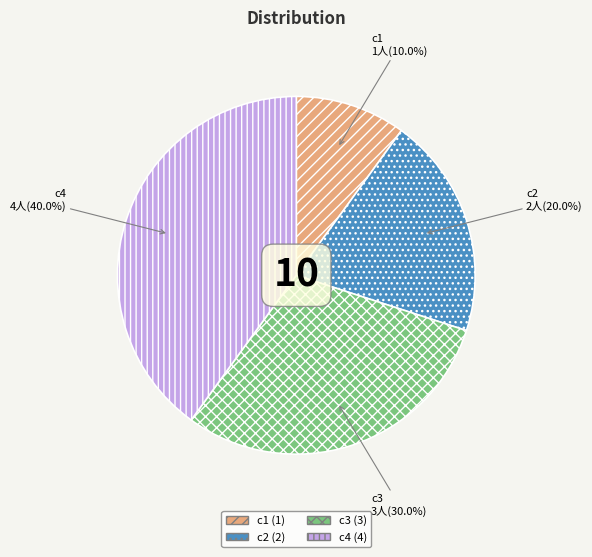

Rank the categories by value from highest to lowest.

c4, c3, c2, c1